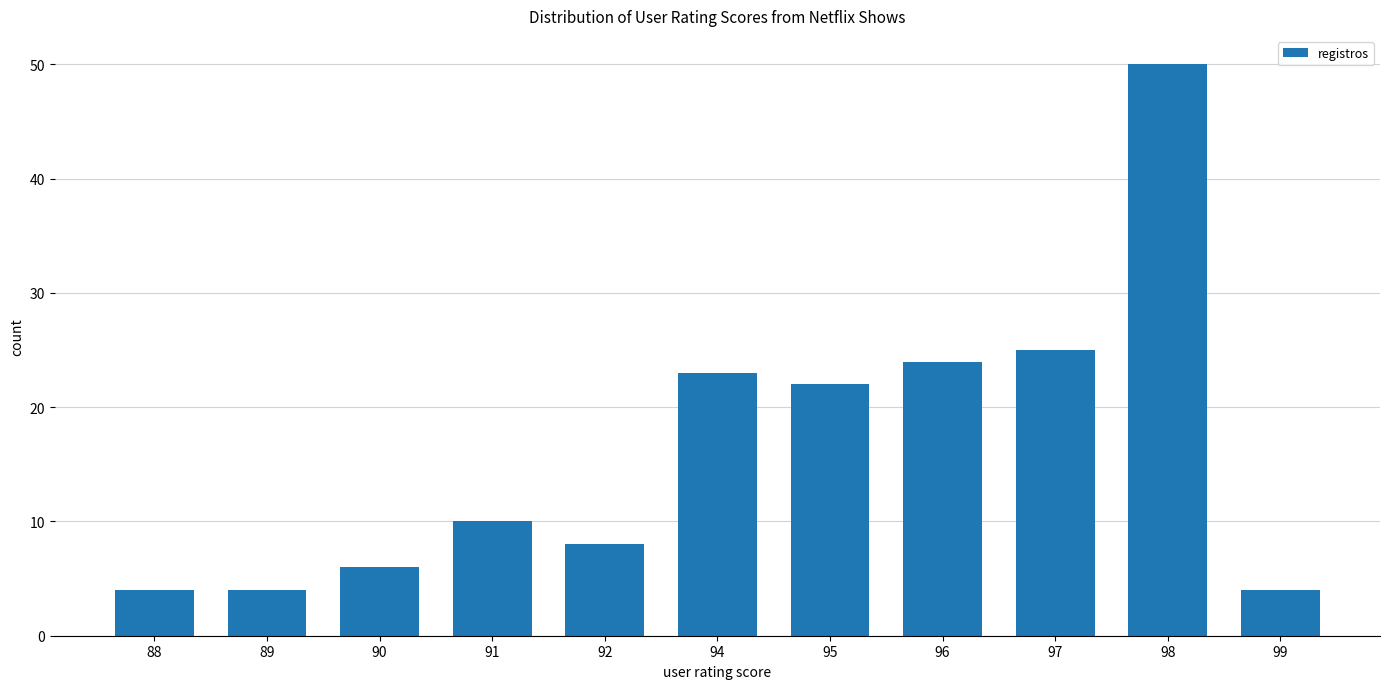

The chart shows a value of 6 at 90. True or false?

True